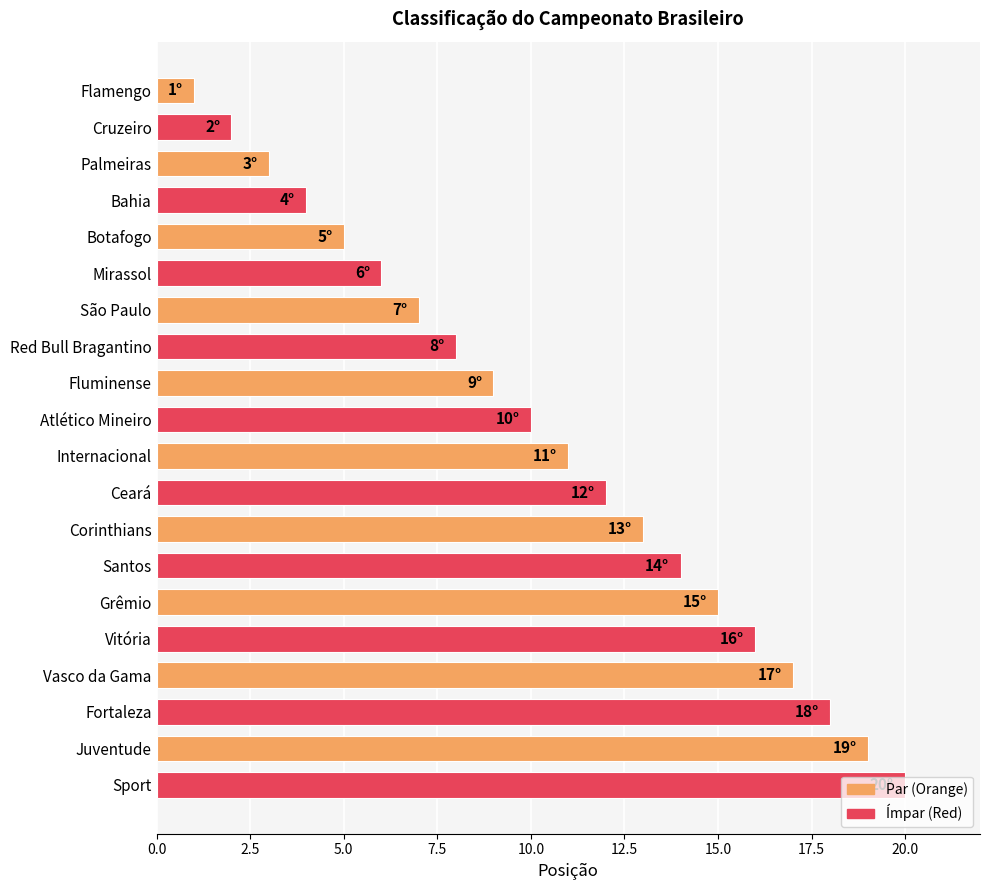

List the labels in order of value, largest first.

Sport, Juventude, Fortaleza, Vasco da Gama, Vitória, Grêmio, Santos, Corinthians, Ceará, Internacional, Atlético Mineiro, Fluminense, Red Bull Bragantino, São Paulo, Mirassol, Botafogo, Bahia, Palmeiras, Cruzeiro, Flamengo